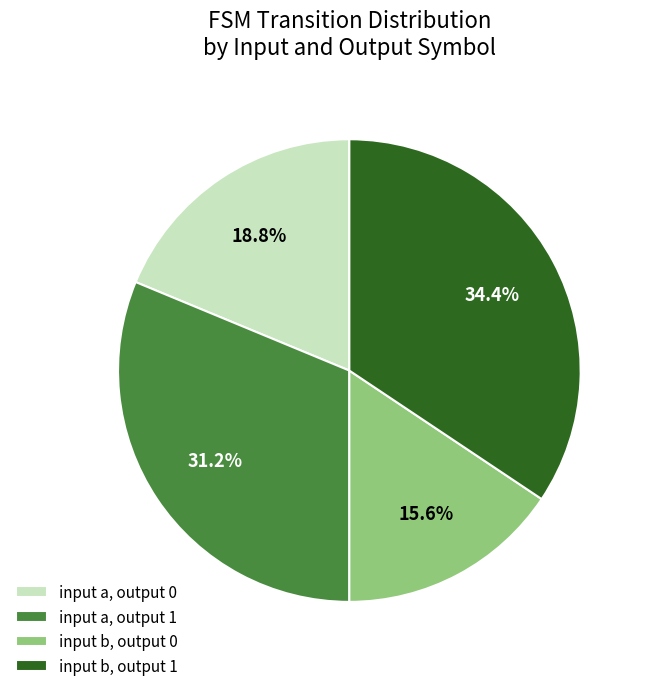

What percentage is NOT represented by input b, output 0?

84.4%